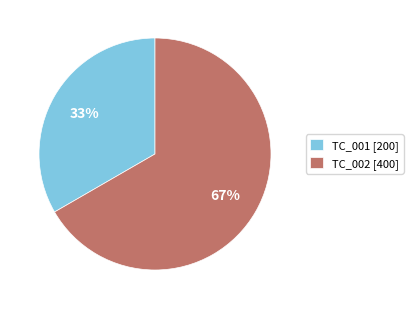

How many segments does this pie chart have?

2